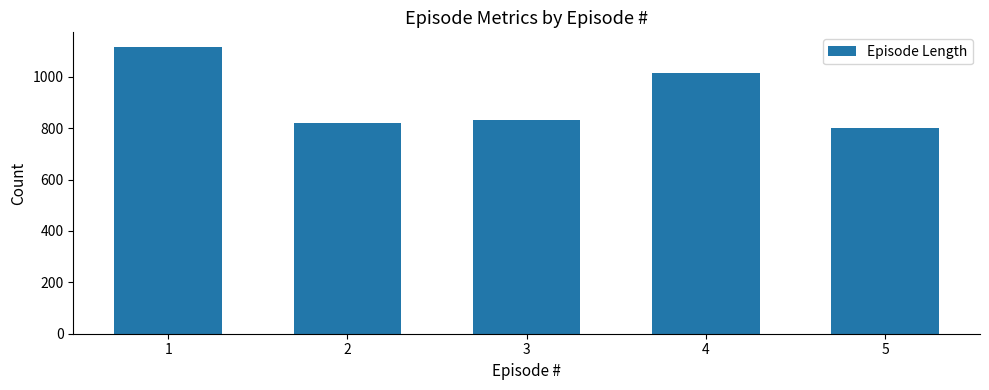

What is the average value?

917